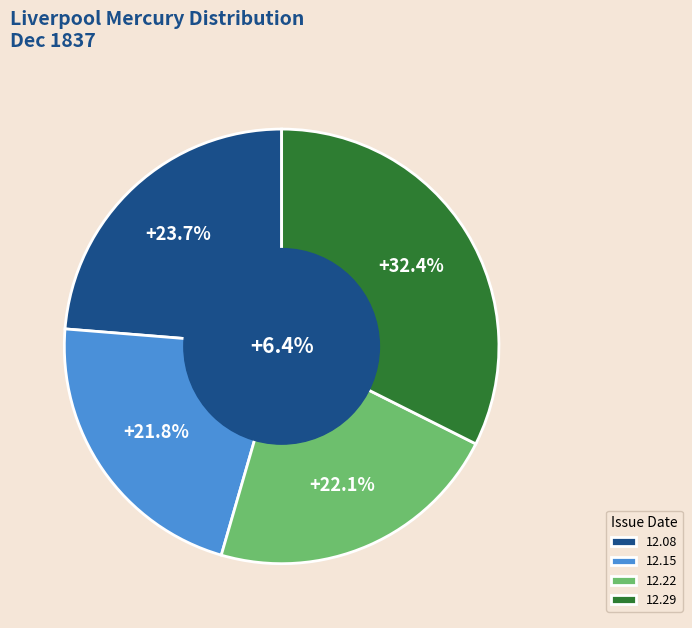

To the nearest percent, what portion does 1837.12.08_LiverpoolMercury represent?

24%